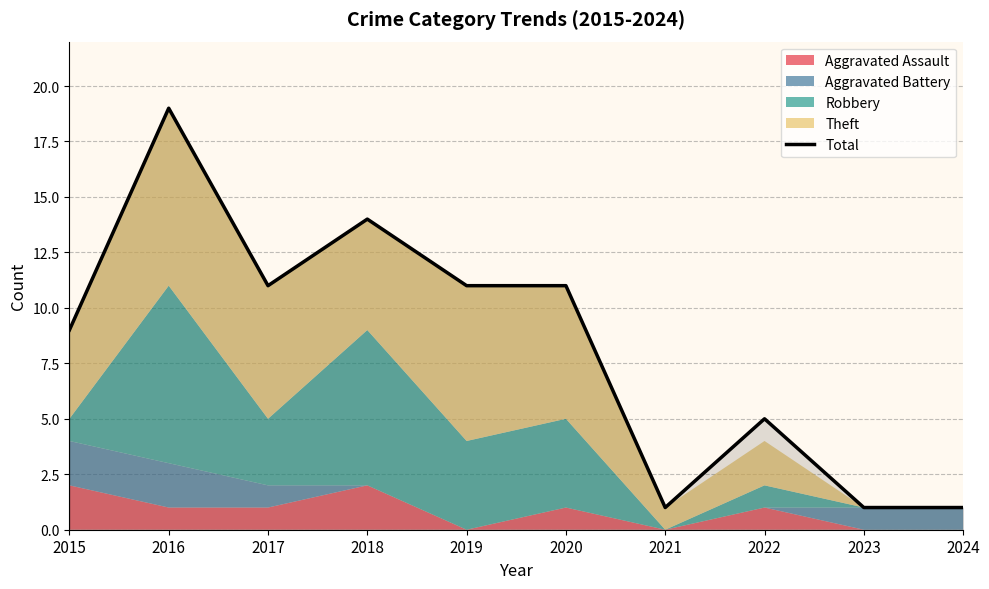

Is it true that the value at 2023 is 1?

True